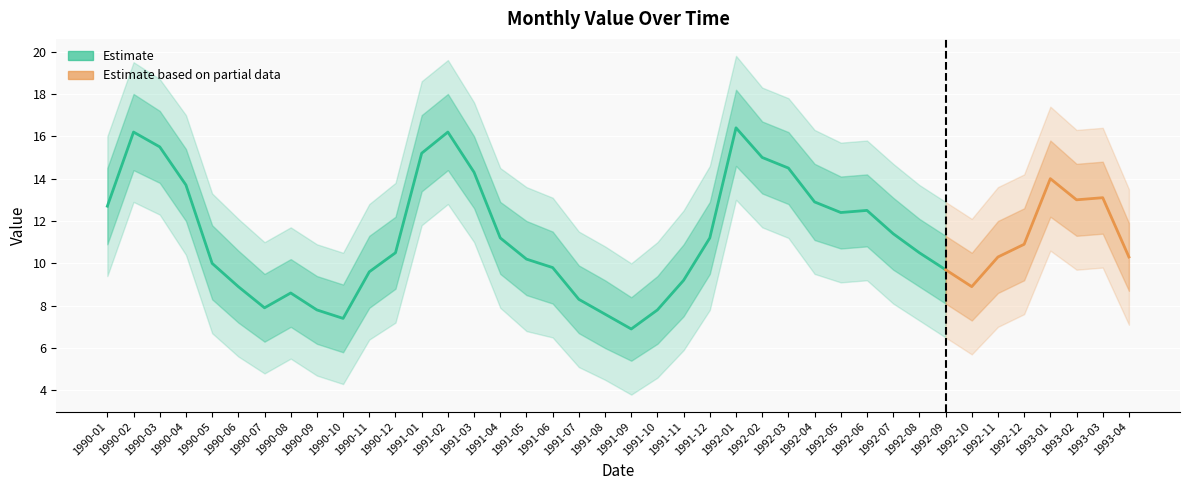

Reading left to right, what are all the values shown in this chart?

Estimate: 12.7	16.2	15.5	13.7	10.0	8.9	7.9	8.6	7.8	7.4	9.6	10.5	15.2	16.2	14.3	11.2	10.2	9.8	8.3	7.6	6.9	7.8	9.2	11.2	16.4	15.0	14.5	12.9	12.4	12.5	11.4	10.5	9.7	8.9	10.3	10.9	14.0	13.0	13.1	10.3
Estimate_upper: 14.5	18.0	17.2	15.4	11.8	10.6	9.5	10.2	9.4	9.0	11.3	12.2	17.0	18.0	16.0	12.9	12.0	11.5	9.9	9.2	8.4	9.4	10.9	12.9	18.2	16.7	16.2	14.7	14.1	14.2	13.1	12.1	11.3	10.5	12.0	12.6	15.8	14.7	14.8	11.9
Estimate_lower: 10.9	14.4	13.8	12.0	8.3	7.2	6.3	7.0	6.2	5.8	7.9	8.8	13.4	14.4	12.6	9.5	8.5	8.1	6.7	6.0	5.4	6.2	7.5	9.5	14.6	13.3	12.8	11.1	10.7	10.8	9.7	8.9	8.1	7.3	8.6	9.2	12.2	11.3	11.4	8.7
Estimate_upper2: 16.0	19.5	18.7	17.0	13.3	12.1	11.0	11.7	10.9	10.5	12.8	13.8	18.6	19.6	17.6	14.5	13.6	13.1	11.5	10.8	10.0	11.0	12.5	14.6	19.8	18.3	17.8	16.3	15.7	15.8	14.7	13.7	12.9	12.1	13.6	14.2	17.4	16.3	16.4	13.5
Estimate_lower2: 9.4	12.9	12.3	10.4	6.7	5.6	4.8	5.5	4.7	4.3	6.4	7.2	11.8	12.8	11.0	7.9	6.8	6.5	5.1	4.5	3.8	4.6	5.9	7.8	13.0	11.7	11.2	9.5	9.1	9.2	8.1	7.3	6.5	5.7	7.0	7.6	10.6	9.7	9.8	7.1